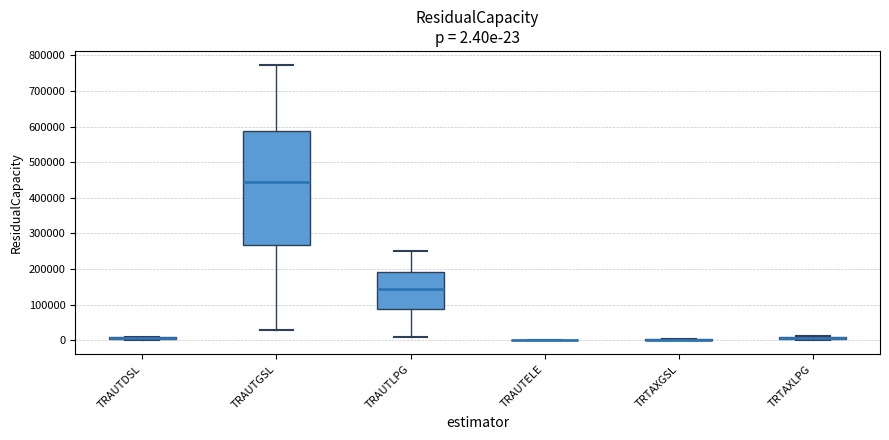

Which box is the tallest, from its lower edge to its upper edge?

TRAUTGSL